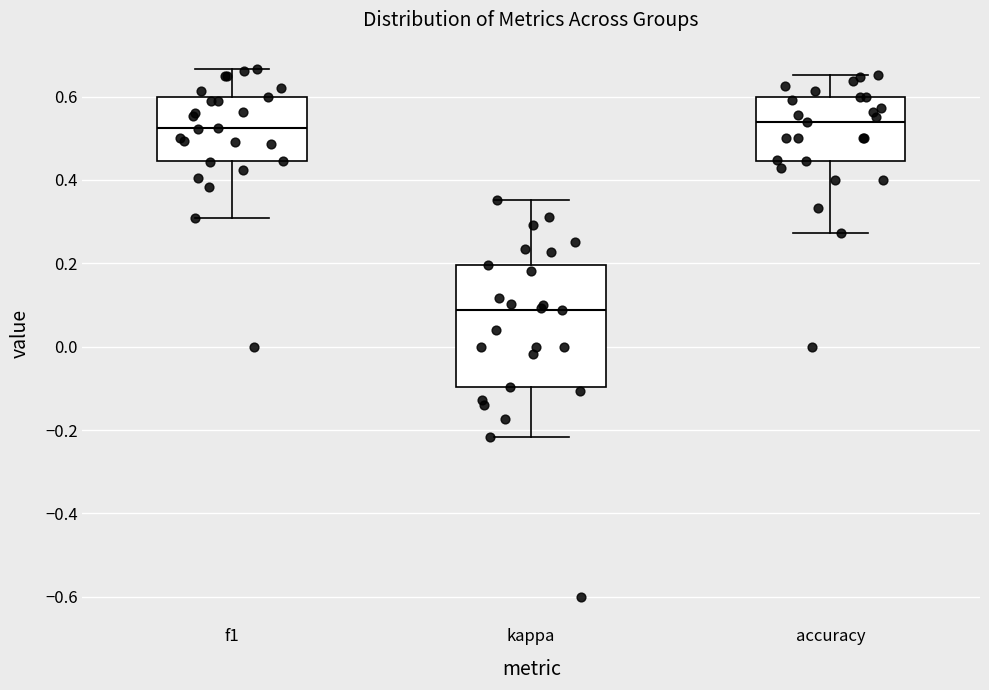

Reading left to right, read every box against the y-axis: the position of its median line, the range the box covers, and the ends of its whiskers. The values are not printed on the chart, so give them approximately, as read against the axis.

f1: median 0.52, box 0.44 to 0.60, whiskers 0.30 to 0.66
kappa: median 0.08, box -0.10 to 0.20, whiskers -0.22 to 0.36
accuracy: median 0.54, box 0.44 to 0.60, whiskers 0.28 to 0.66